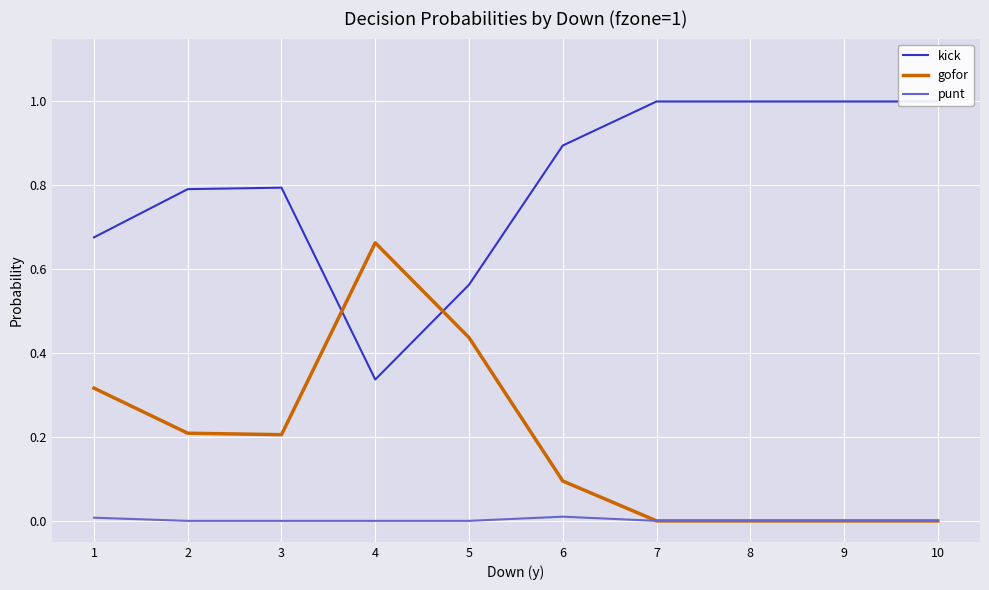

What is the maximum value shown in the chart?

1.0